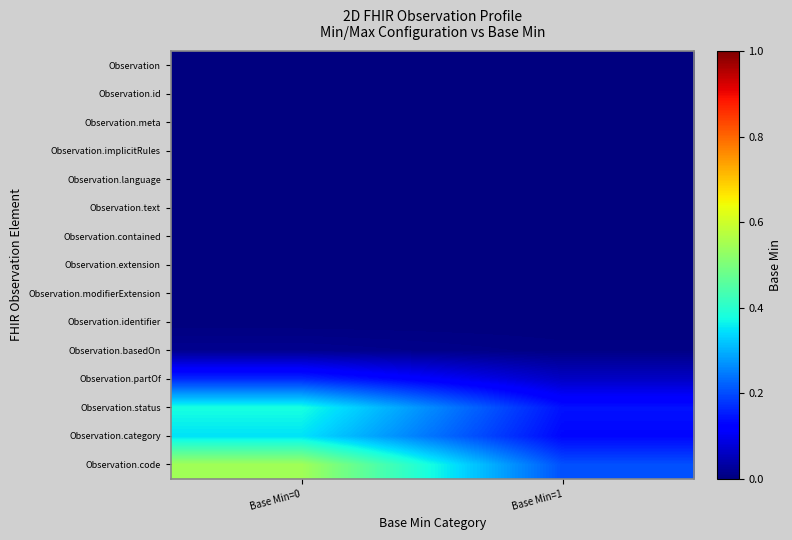

Reading right to left, what are all the values shown in this chart?

Observation: Base Min=1=0.0	Base Min=0=0.0
Observation.id: Base Min=1=0.0	Base Min=0=0.0
Observation.meta: Base Min=1=0.0	Base Min=0=0.0
Observation.implicitRules: Base Min=1=0.0	Base Min=0=0.0
Observation.language: Base Min=1=0.0	Base Min=0=0.0
Observation.text: Base Min=1=0.0	Base Min=0=0.0
Observation.contained: Base Min=1=0.0	Base Min=0=0.0
Observation.extension: Base Min=1=0.0	Base Min=0=0.0
Observation.modifierExtension: Base Min=1=0.0	Base Min=0=0.0
Observation.identifier: Base Min=1=0.0	Base Min=0=0.0
Observation.basedOn: Base Min=1=0.0	Base Min=0=0.0
Observation.partOf: Base Min=1=0.1	Base Min=0=0.2
Observation.status: Base Min=1=0.1	Base Min=0=0.4
Observation.category: Base Min=1=0.1	Base Min=0=0.3
Observation.code: Base Min=1=0.2	Base Min=0=0.5